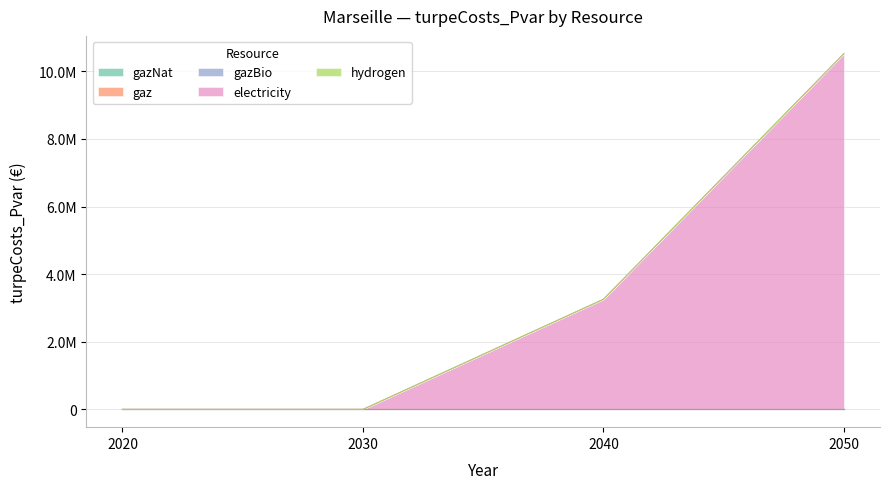

Reading right to left, transcribe all the data shown in this chart.

gazNat: 2050=0.0	2040=0.0	2030=0.0	2020=0.0
gaz: 2050=0.0	2040=0.0	2030=0.0	2020=0.0
gazBio: 2050=0.0	2040=0.0	2030=0.0	2020=0.0
electricity: 2050=10523525.0	2040=3257553.4	2030=0.0	2020=0.0
hydrogen: 2050=0.0	2040=0.0	2030=0.0	2020=0.0